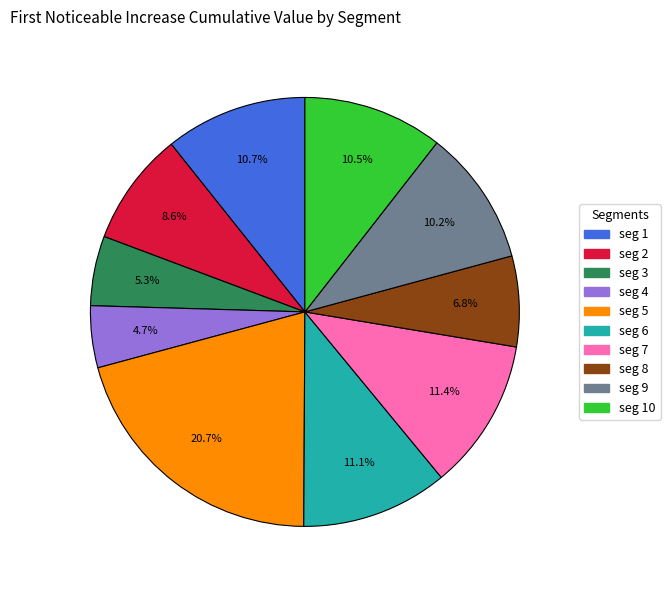

Is there a majority slice in this chart?

No